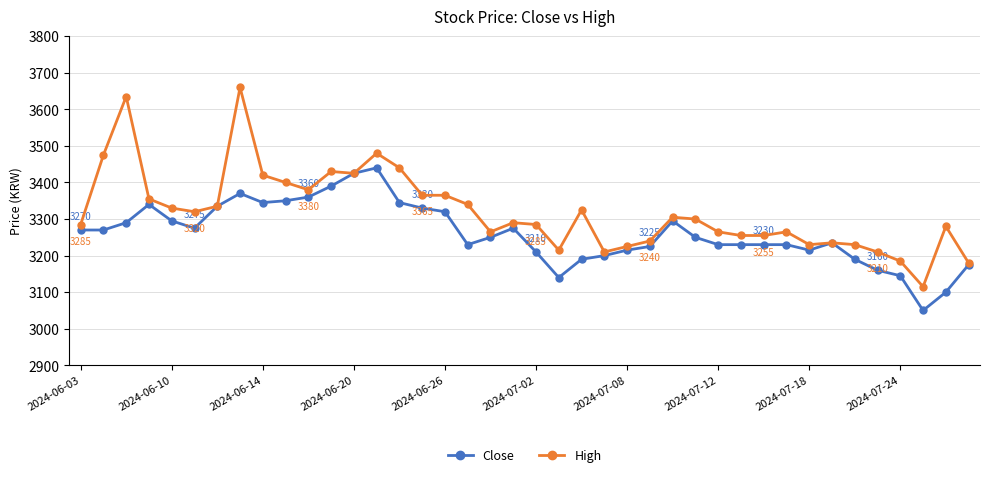

What is the minimum value for High?

3115